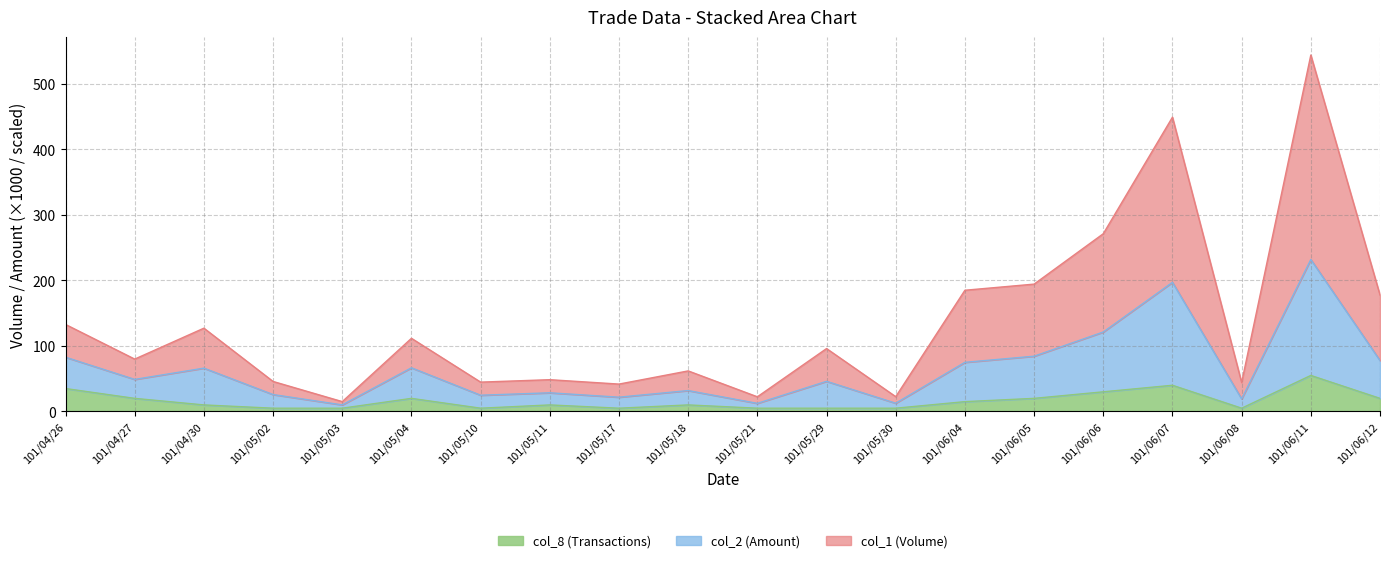

True or false: col_8 (Transactions) has a value of 5.0 at 101/05/30.

True